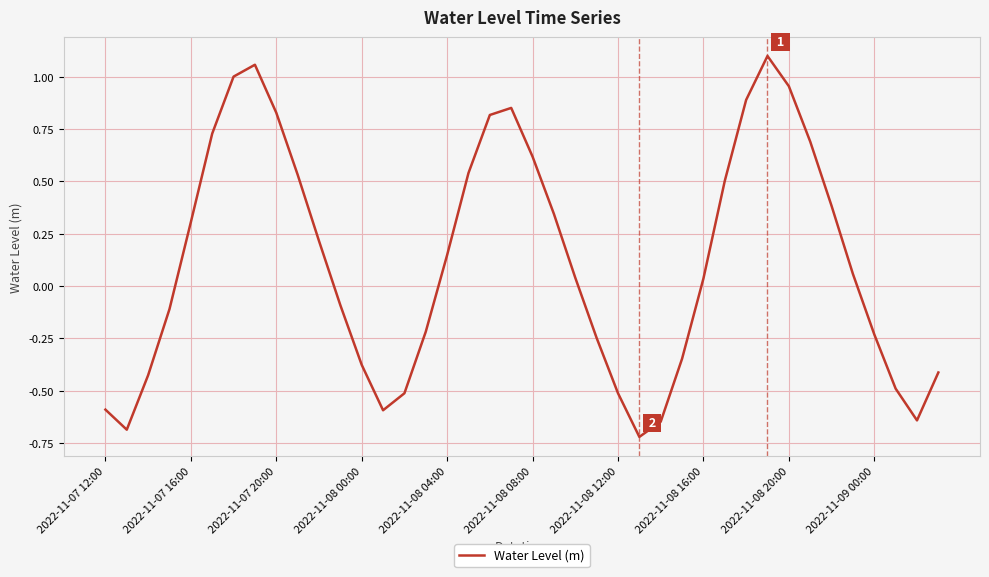

How many values are below 0?

18